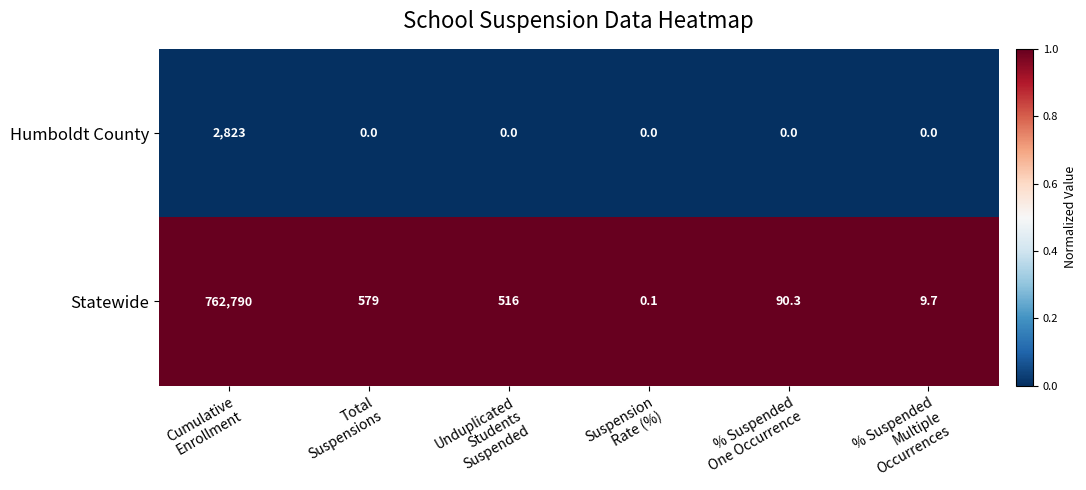

How many categories are shown in the chart?

6